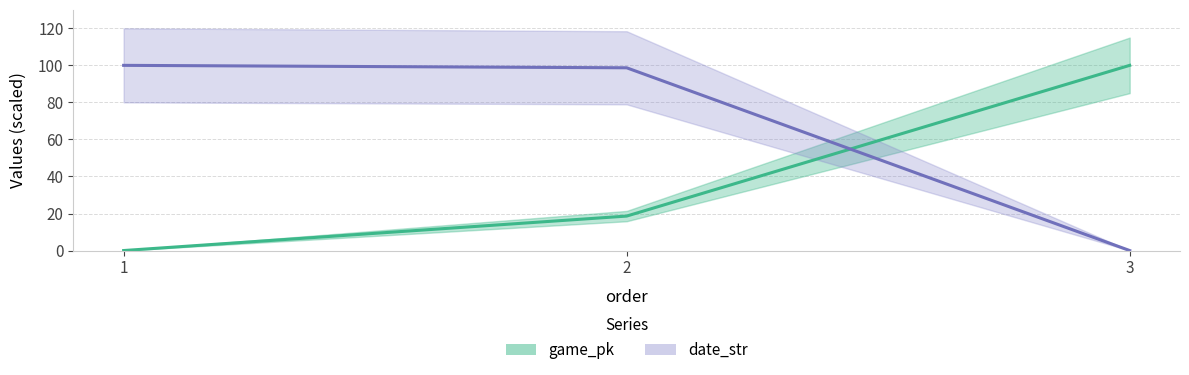

What is the difference between the second highest and minimum values in the date_str series?

98.7